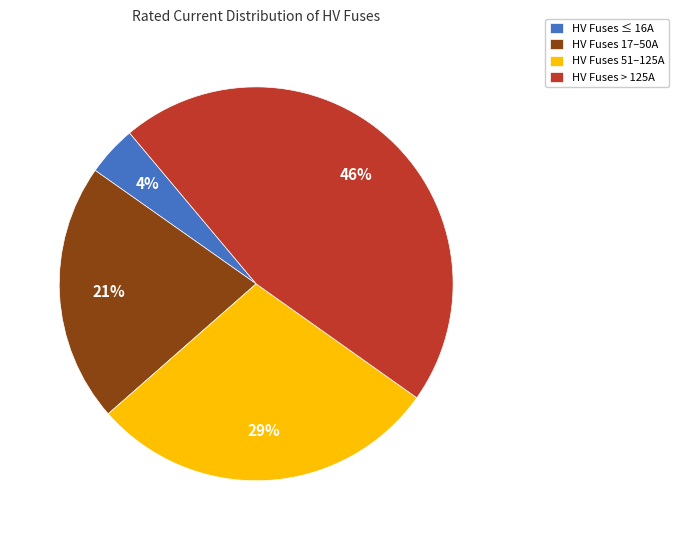

Is there a majority slice in this chart?

No